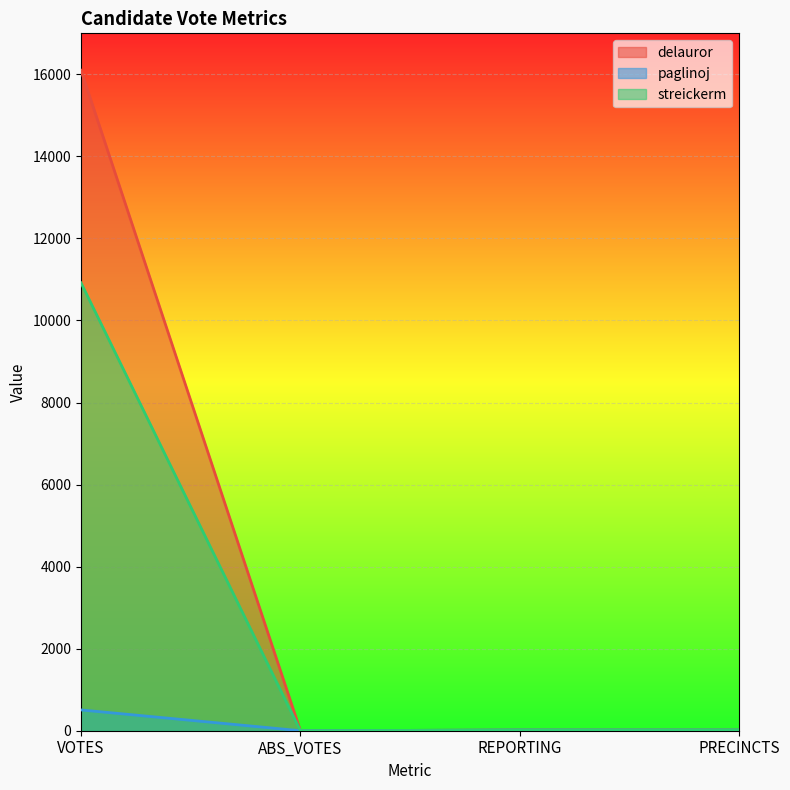

Between VOTES and REPORTING, which series saw the biggest shift?

delauror